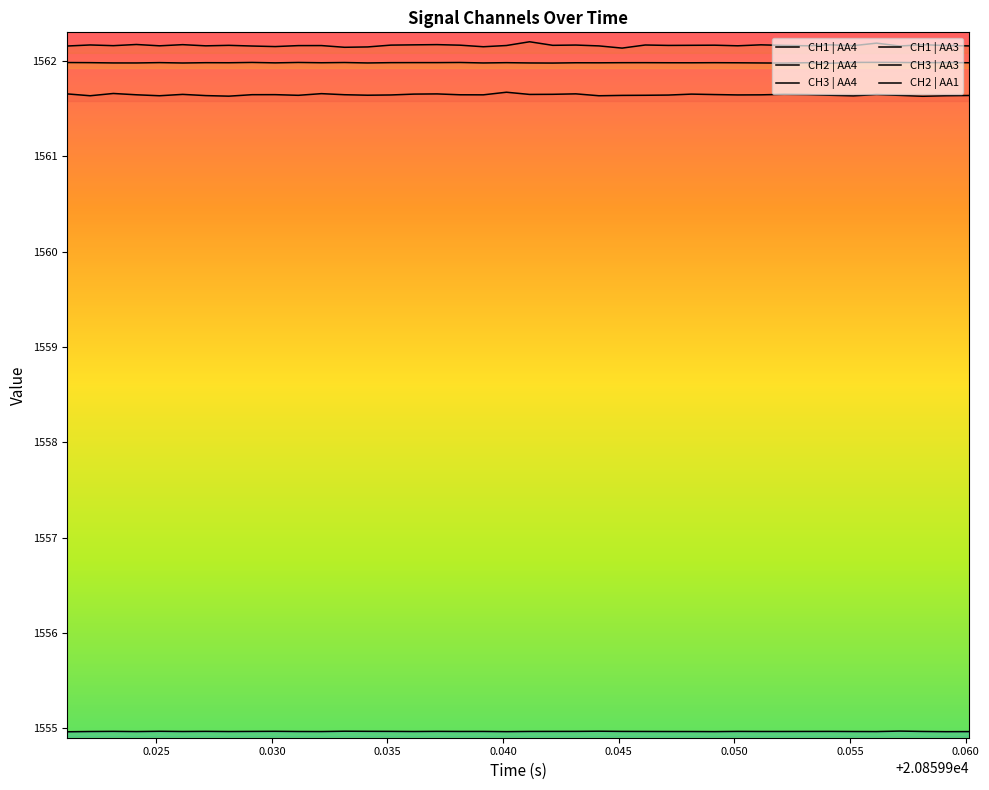

What is the sum of all CH1 | AA3 values?

62157.3